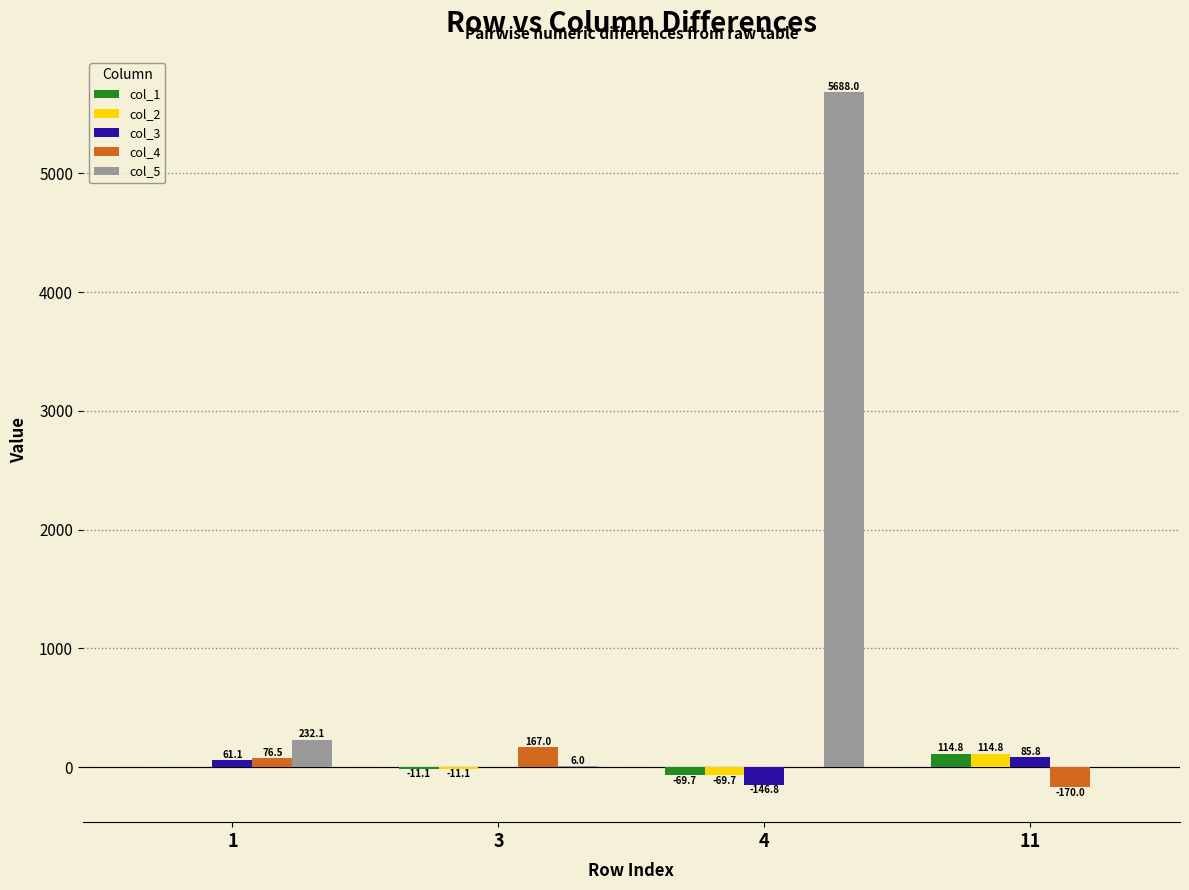

Is the value of col_1 at 11 greater than the value of col_5 at 4?

No